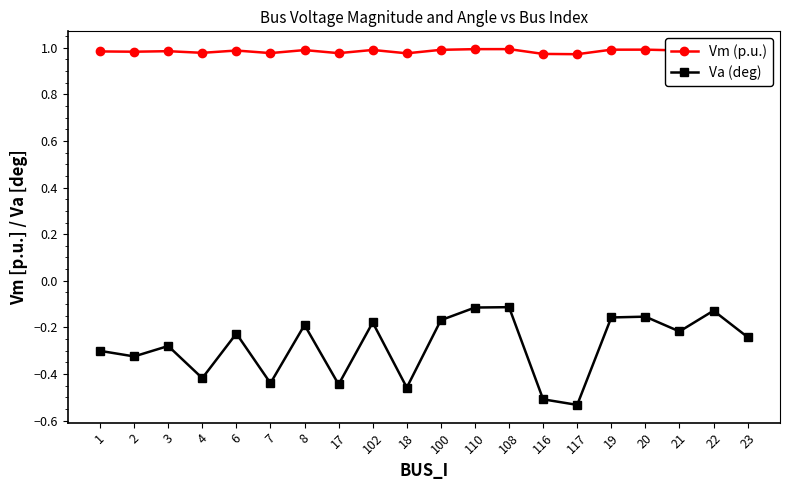

True or false: Va (deg) has more than 2 interior local peaks.

True